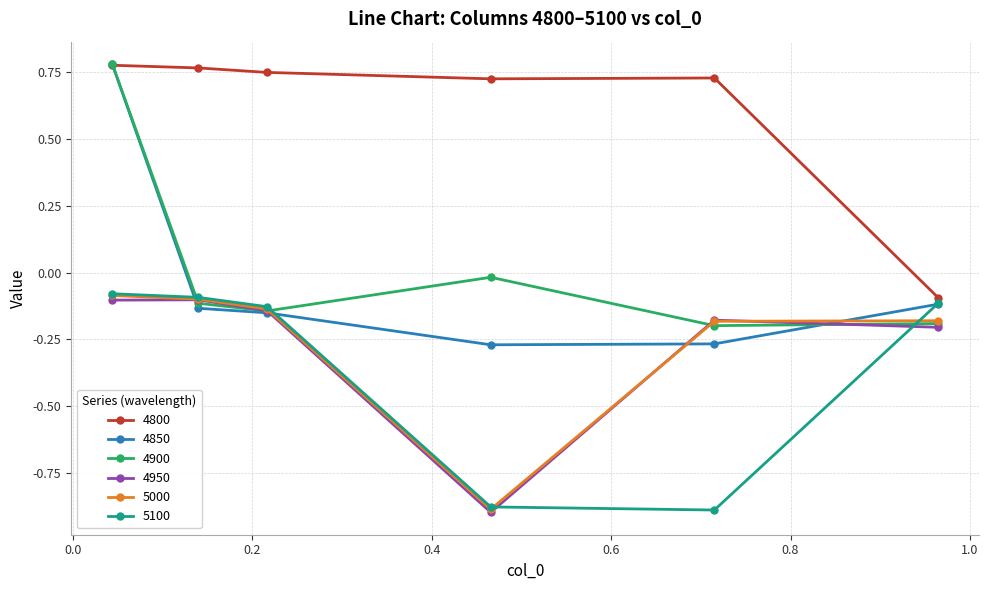

Which series has the widest spread of values?

4850